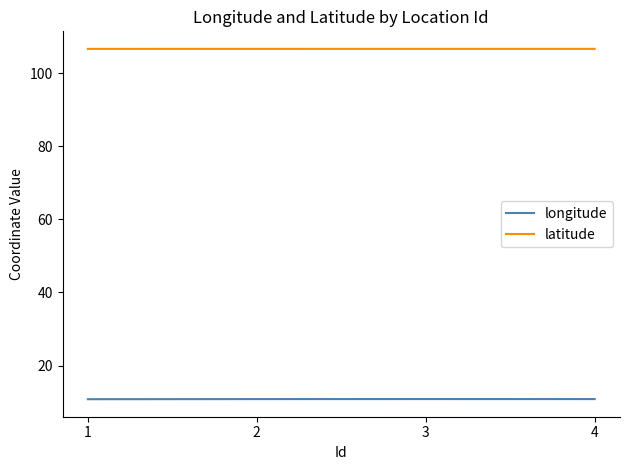

List the series in order of their peak value, lowest first.

longitude, latitude